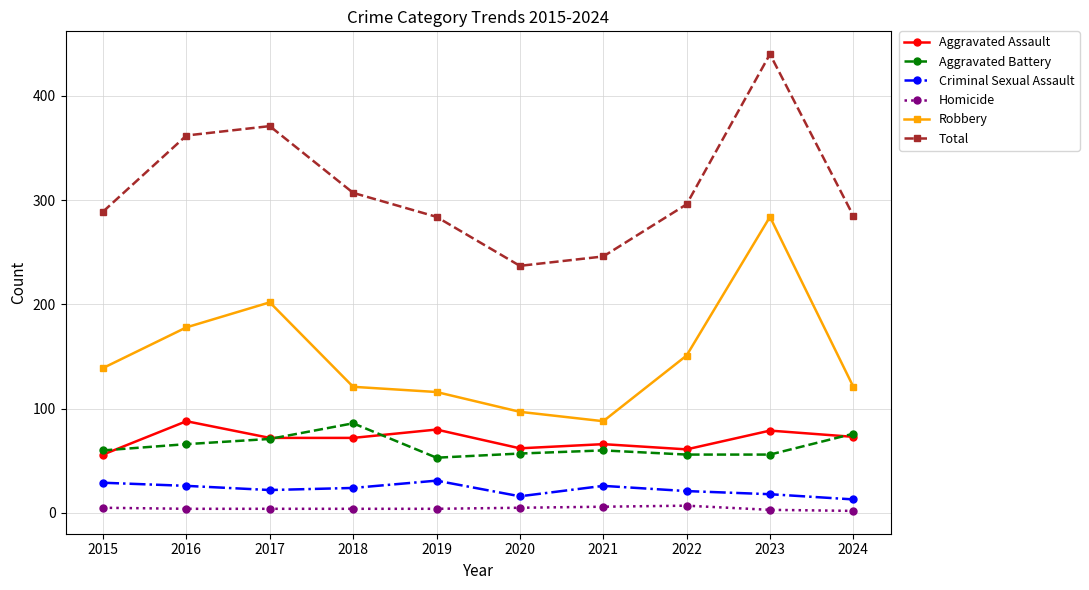

What is the lowest value of the Aggravated Assault series?

56